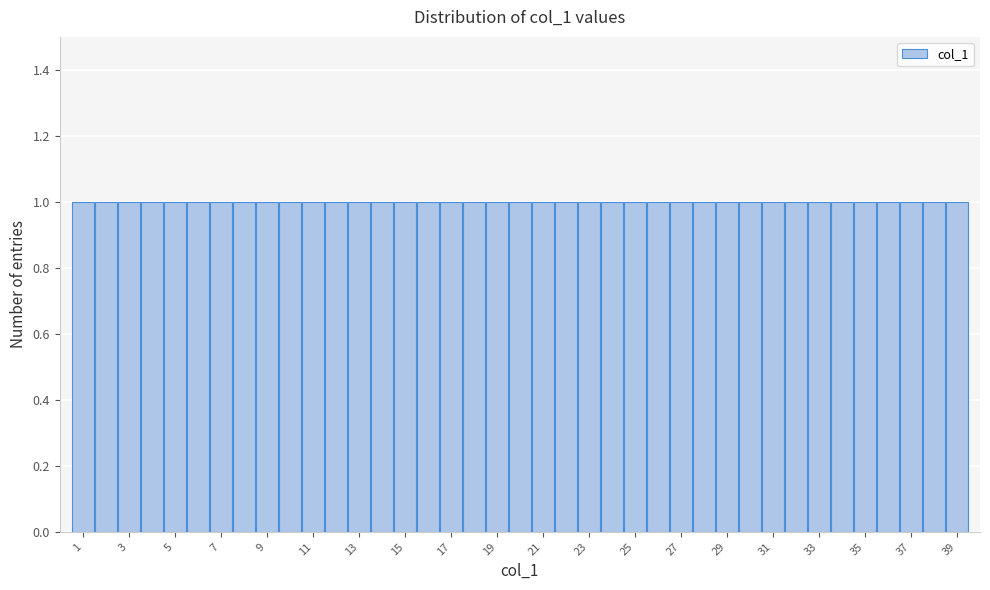

Reading left to right, list every bar in this chart as the range it spans on the x-axis followed by its height. Neither the bar edges nor the heights are printed on the chart, so give them approximately, as read against the axes.

0.5 to 1.5: 1
1.5 to 2.5: 1
2.5 to 3.5: 1
3.5 to 4.5: 1
4.5 to 5.5: 1
5.5 to 6.5: 1
6.5 to 7.5: 1
7.5 to 8.5: 1
8.5 to 9.5: 1
9.5 to 10.5: 1
10.5 to 11.5: 1
11.5 to 12.5: 1
12.5 to 13.5: 1
13.5 to 14.5: 1
14.5 to 15.5: 1
15.5 to 16.5: 1
16.5 to 17.5: 1
17.5 to 18.5: 1
18.5 to 19.5: 1
19.5 to 20.5: 1
20.5 to 21.5: 1
21.5 to 22.5: 1
22.5 to 23.5: 1
23.5 to 24.5: 1
24.5 to 25.5: 1
25.5 to 26.5: 1
26.5 to 27.5: 1
27.5 to 28.5: 1
28.5 to 29.5: 1
29.5 to 30.5: 1
30.5 to 31.5: 1
31.5 to 32.5: 1
32.5 to 33.5: 1
33.5 to 34.5: 1
34.5 to 35.5: 1
35.5 to 36.5: 1
36.5 to 37.5: 1
37.5 to 38.5: 1
38.5 to 39.5: 1